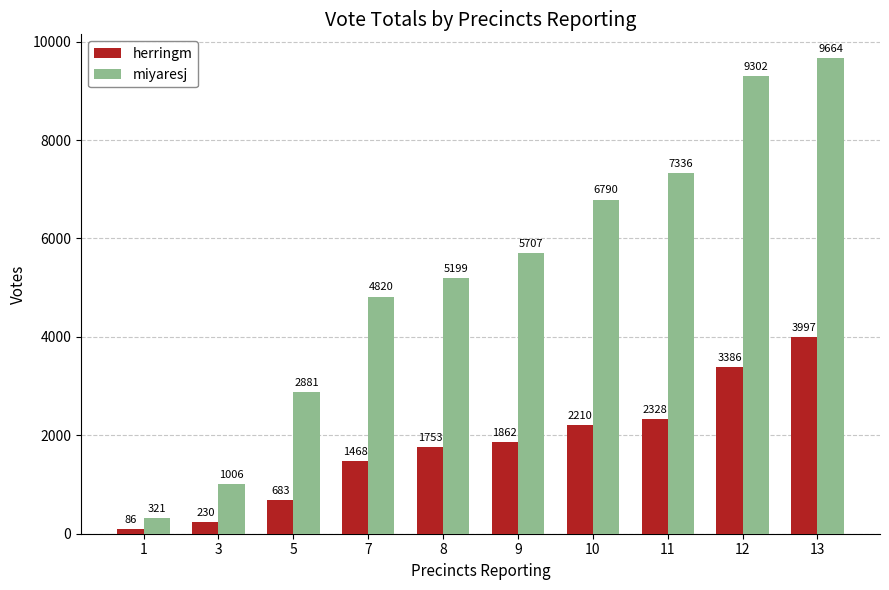

At which label is miyaresj closest to 4992?

7